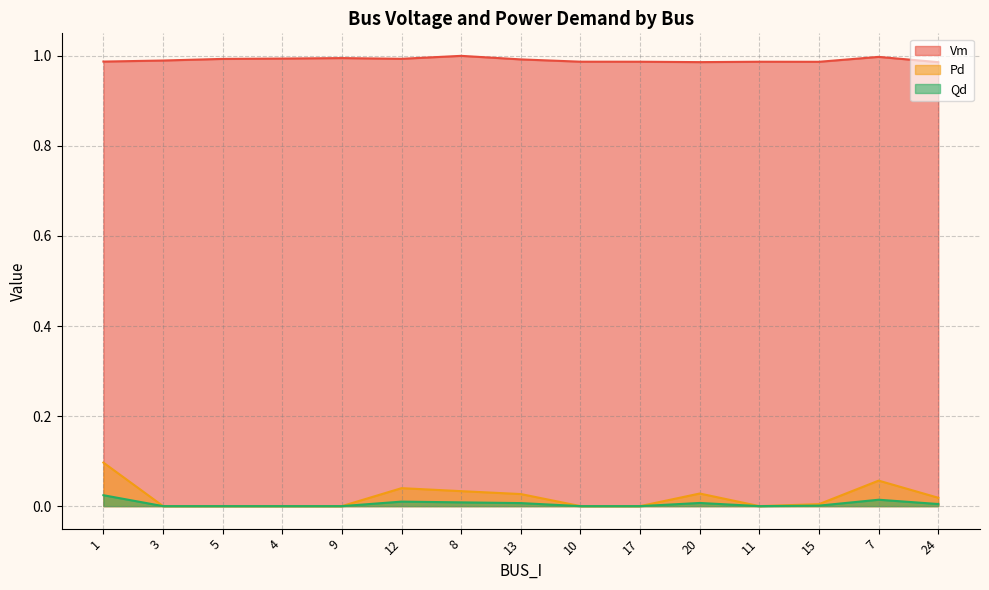

Which has a higher value, 10 or 4?

4